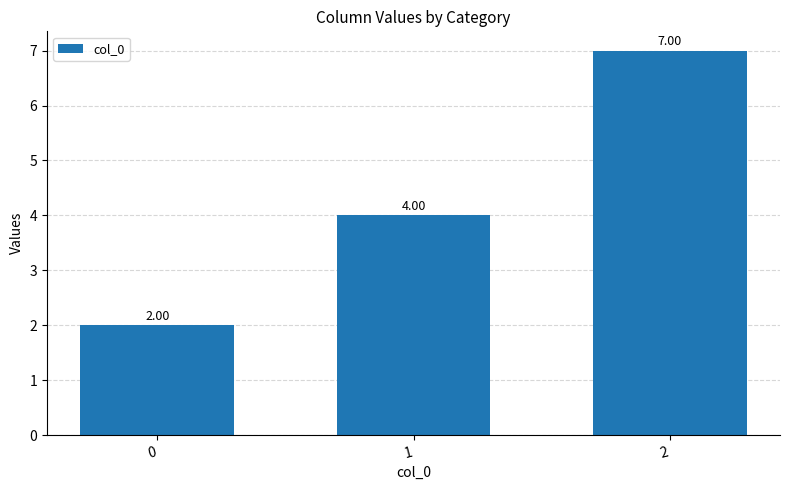

What is the average value?

4